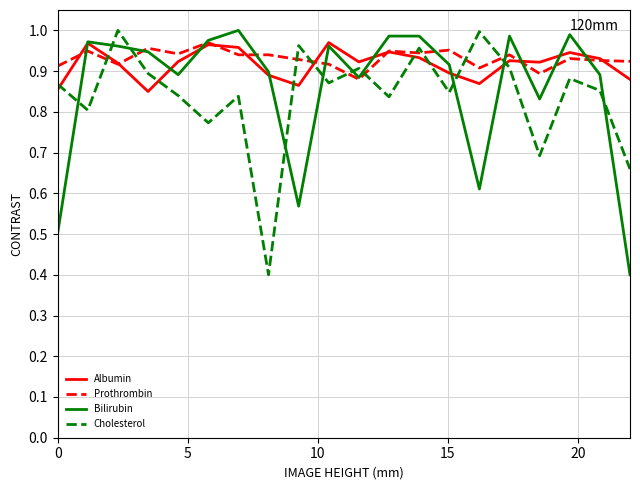

After their last crossing, which series has the higher values: Cholesterol or Bilirubin?

Cholesterol